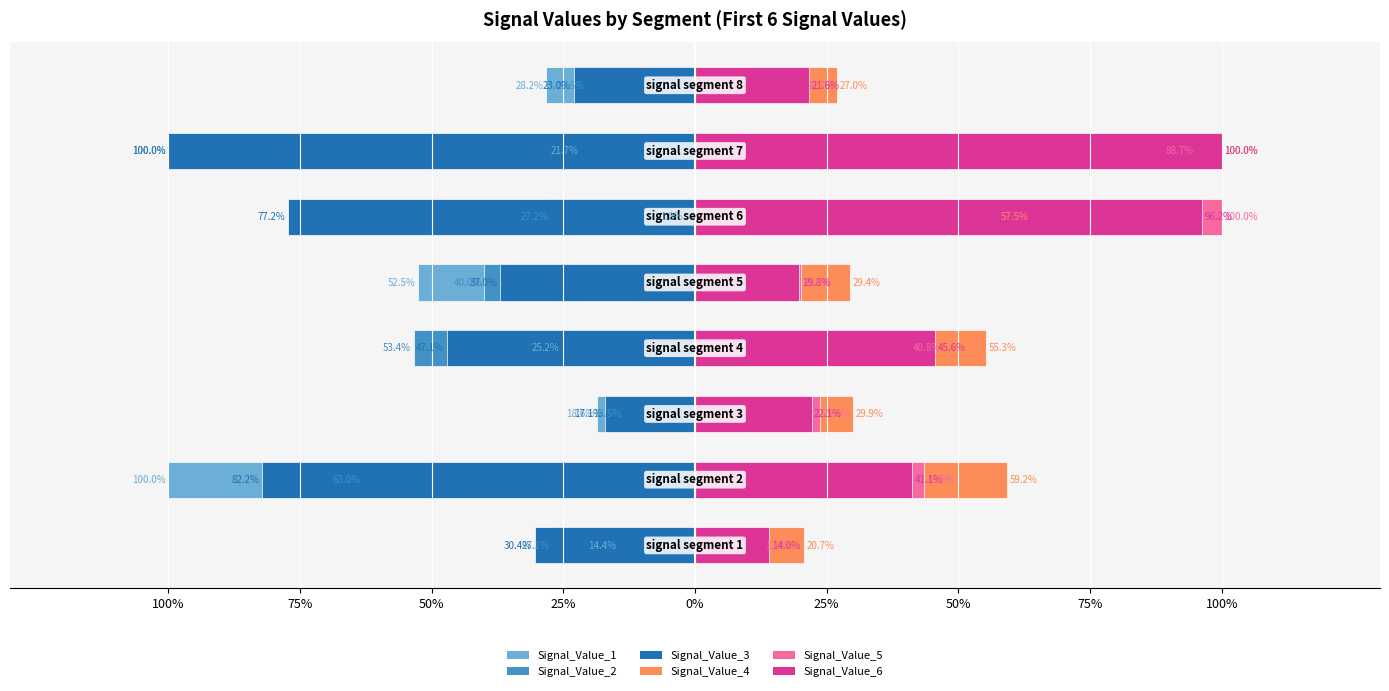

True or false: Signal_Value_4 has a value of 29.9 at 50%.

True